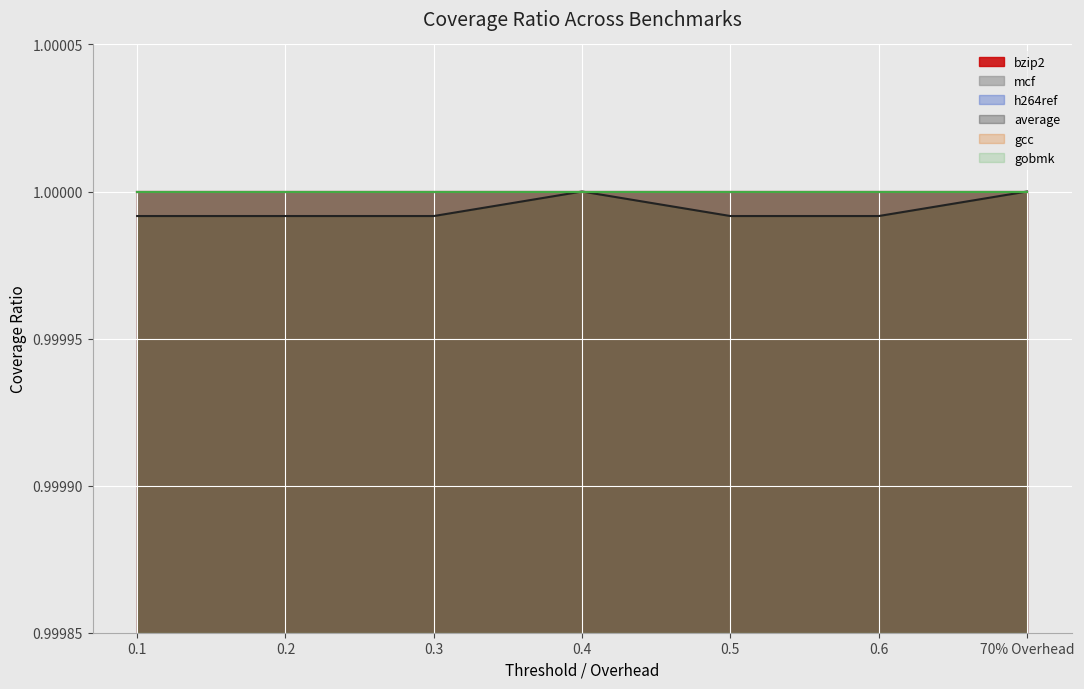

At which label is bzip2 closest to 1?

0.1